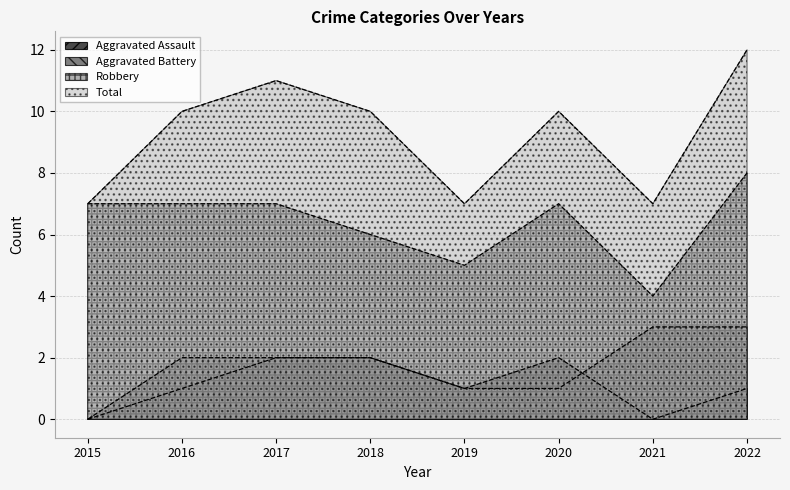

Where is the first local minimum for Total?

2019